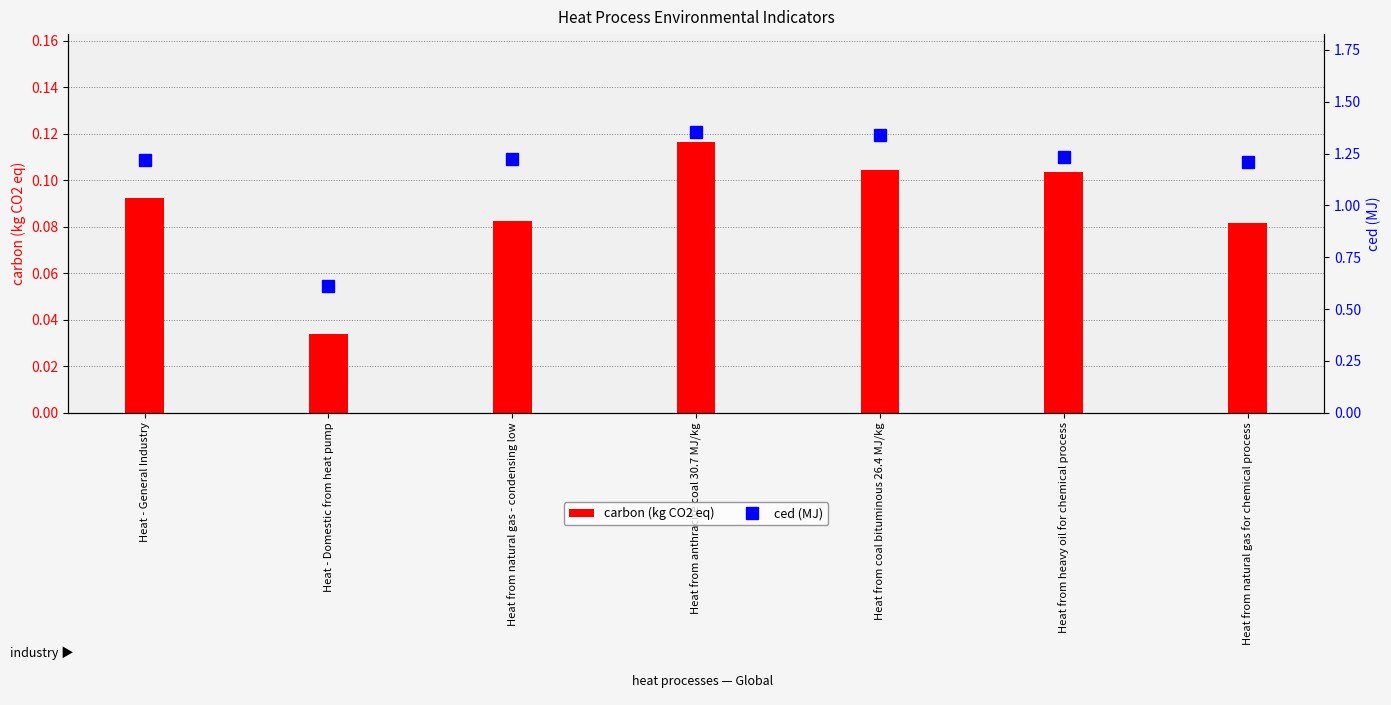

How many carbon (kg CO2 eq) values are between 0 and 1?

7